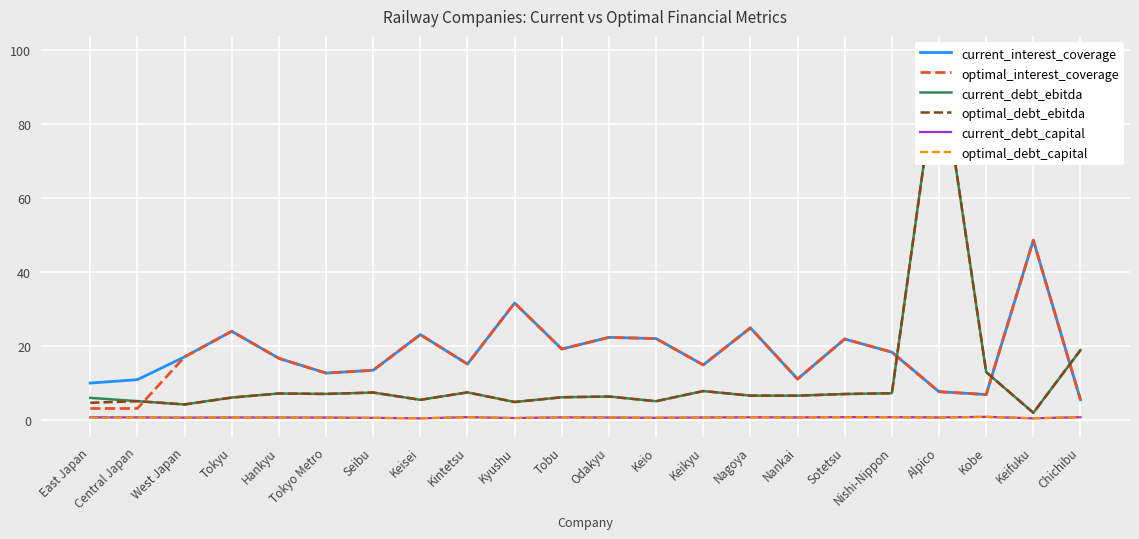

What is the lowest value of the current_interest_coverage series?

5.4